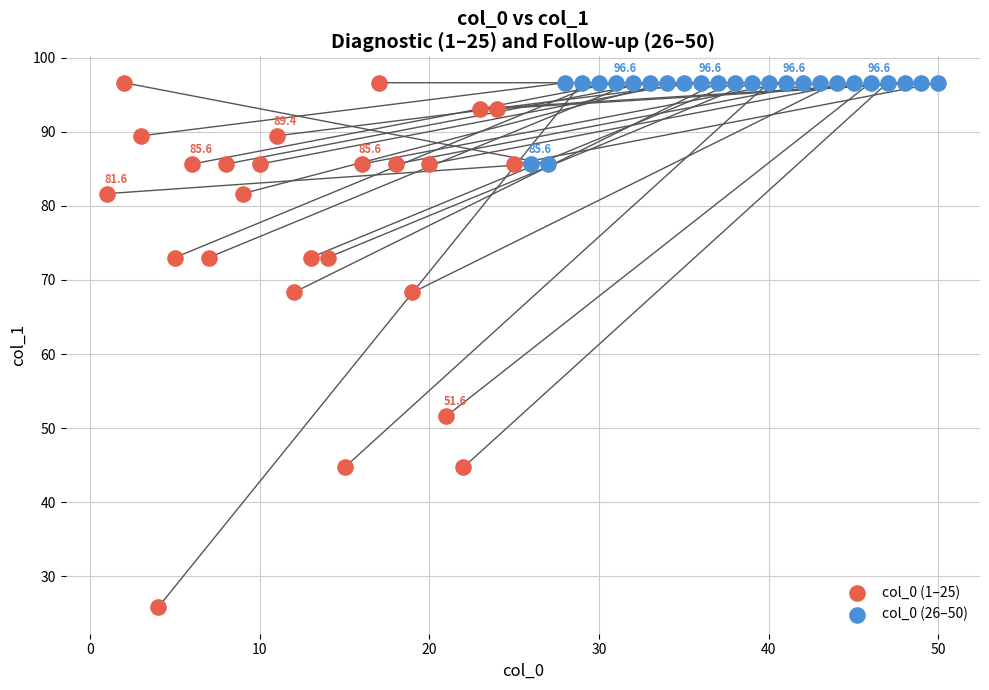

Which series reaches the minimum Y coordinate?

col_0 (1–25)